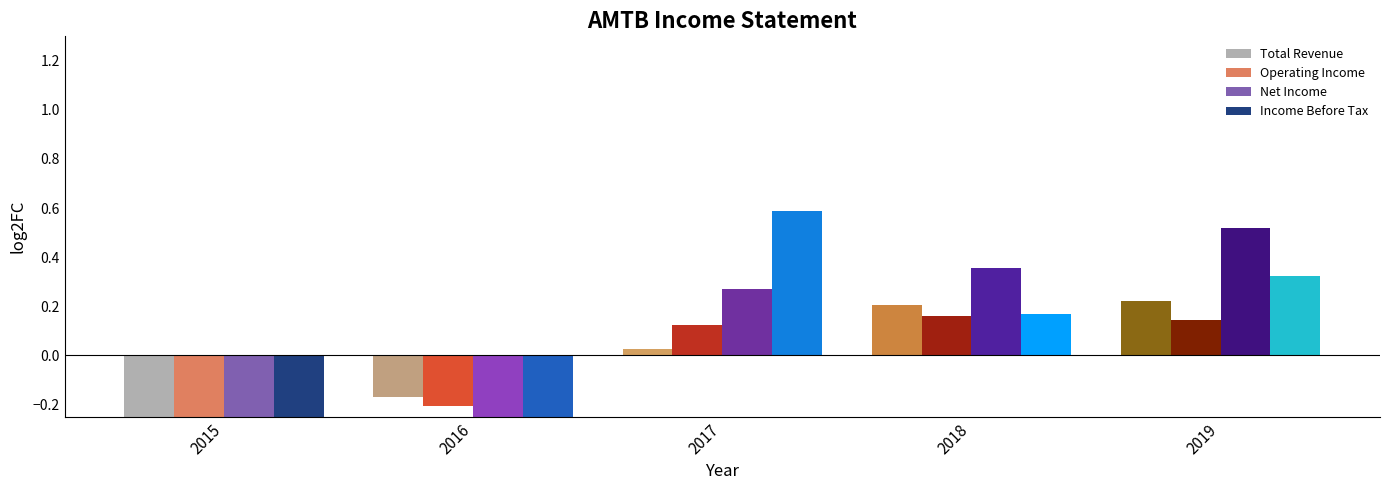

Reading right to left, transcribe all the data shown in this chart.

Total Revenue: 2019=0.2	2018=0.2	2017=0.0	2016=-0.2	2015=-0.4
Operating Income: 2019=0.1	2018=0.2	2017=0.1	2016=-0.2	2015=-0.3
Net Income: 2019=0.5	2018=0.4	2017=0.3	2016=-0.6	2015=-1.3
Income Before Tax: 2019=0.3	2018=0.2	2017=0.6	2016=-0.6	2015=-1.1